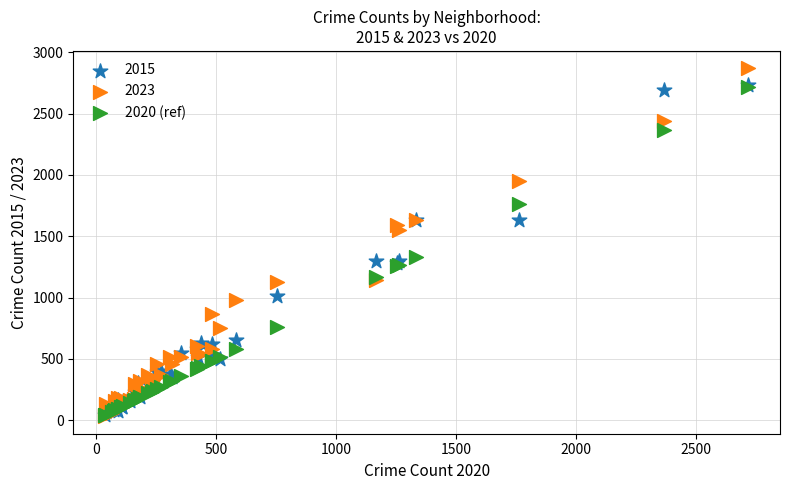

In the 2020 (ref) series, what Y value is closest to 1378?

1334